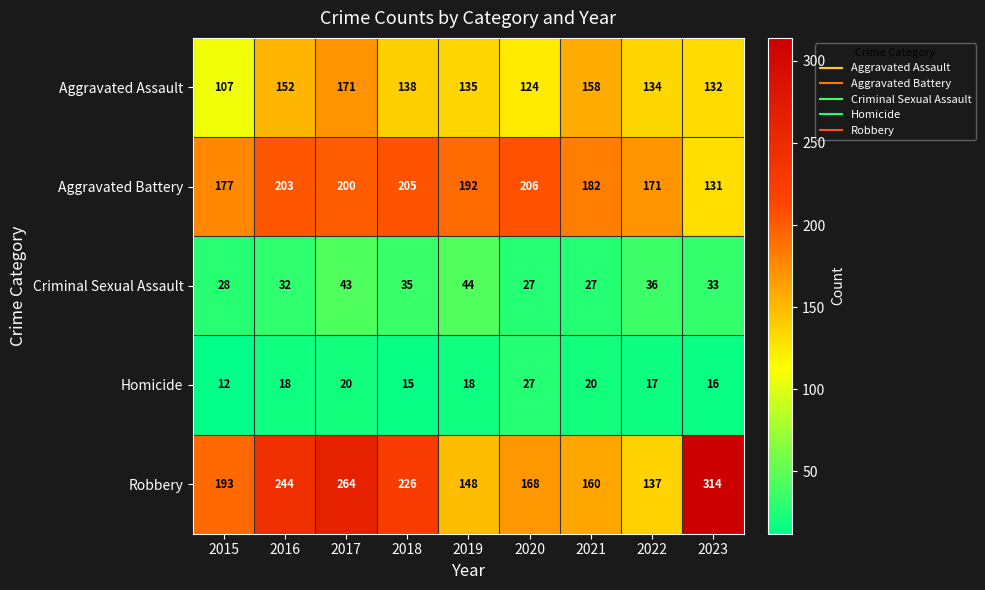

List the labels in order of Robbery value, smallest first.

2022, 2019, 2021, 2020, 2015, 2018, 2016, 2017, 2023